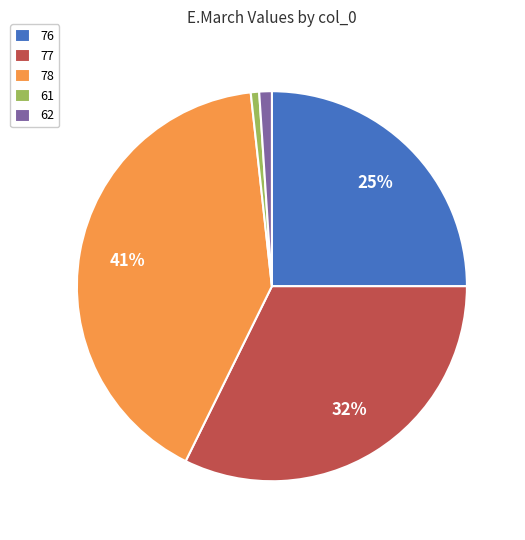

Which category has the biggest portion of the pie?

78